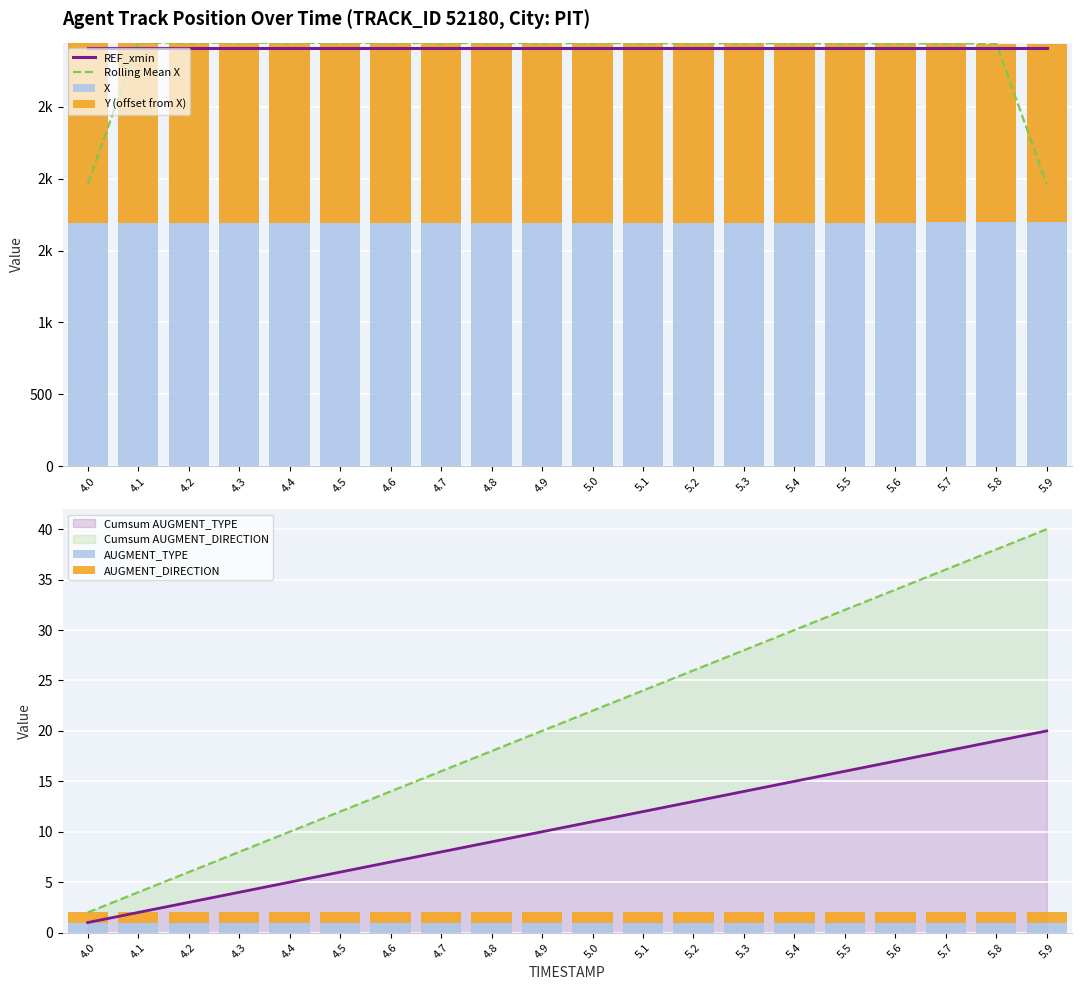

At which category is the sum across all series the highest?

5.8